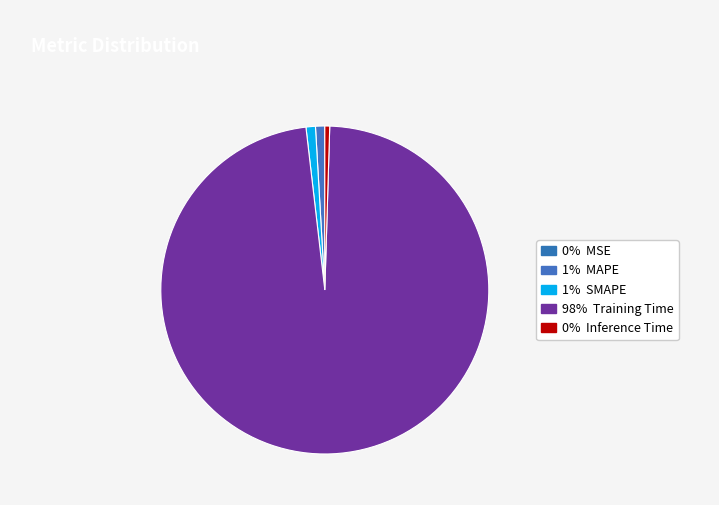

Count the number of slices in the pie.

5